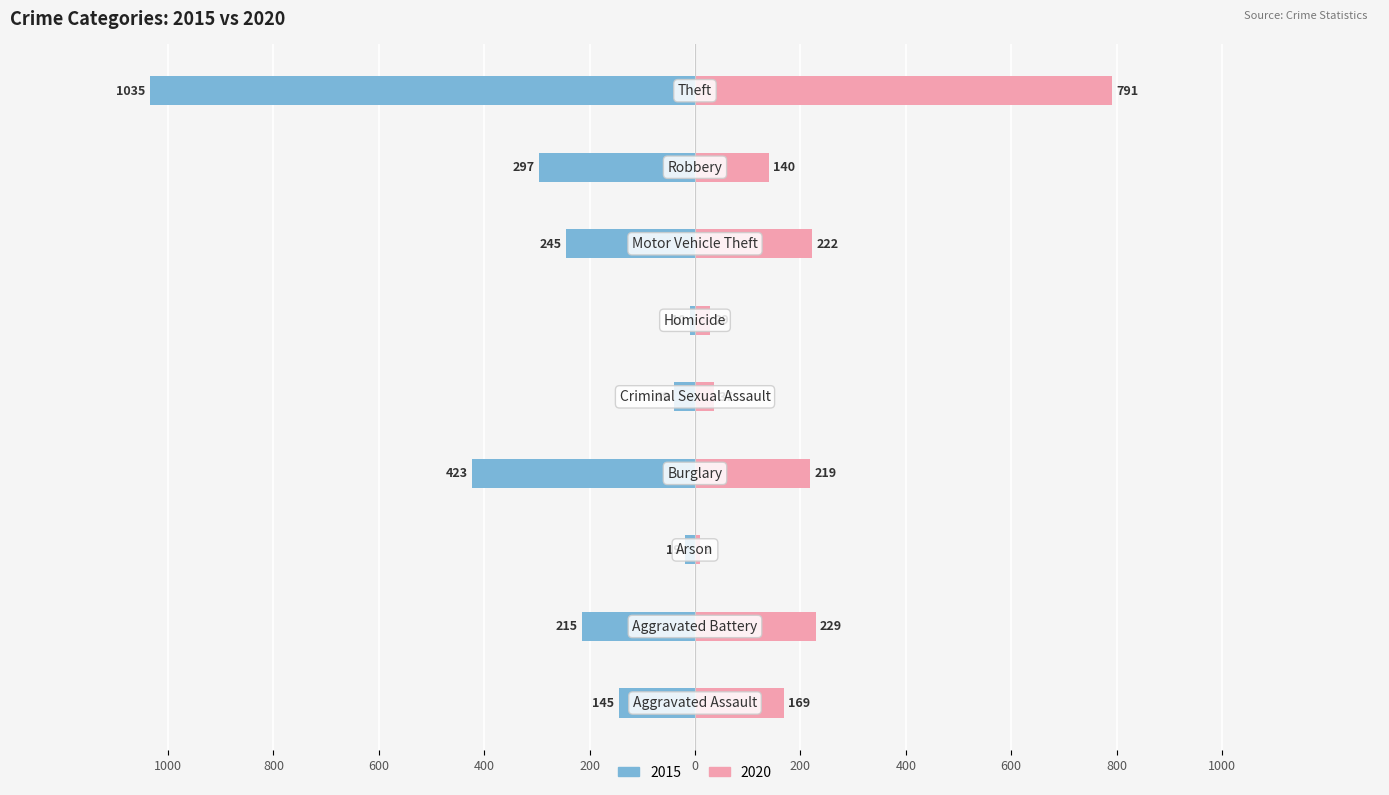

Where is 2015 nearest to the value -522?

Burglary